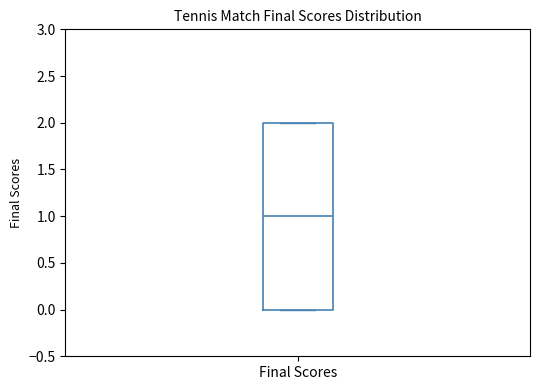

Where is the lower edge of the box for Final Scores on the y-axis? The values are not printed on the chart, so give them approximately, as read against the axis.

0